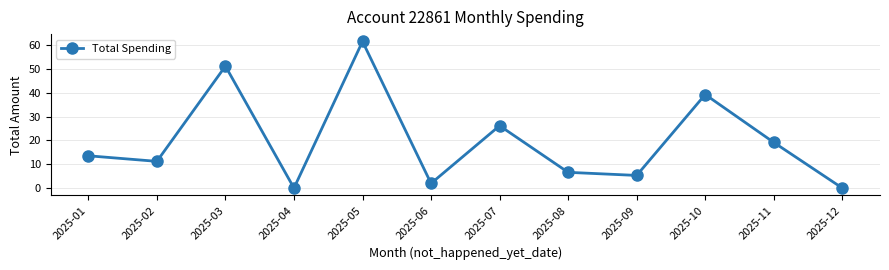

At which label is the value closest to 30?

2025-07